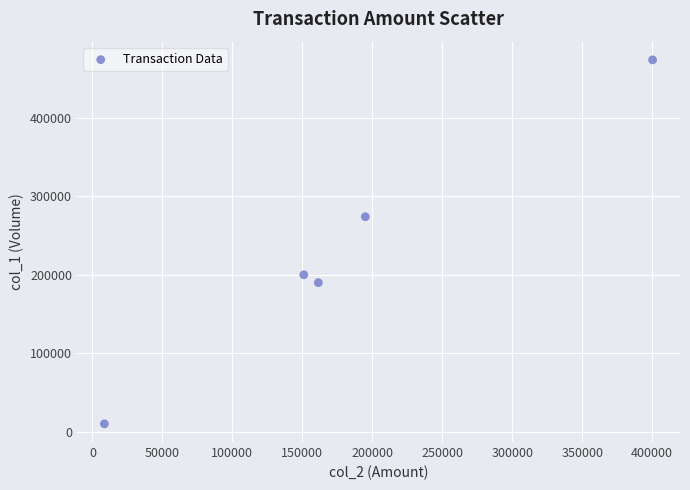

What is the range of Y values (max minus min)?

464000